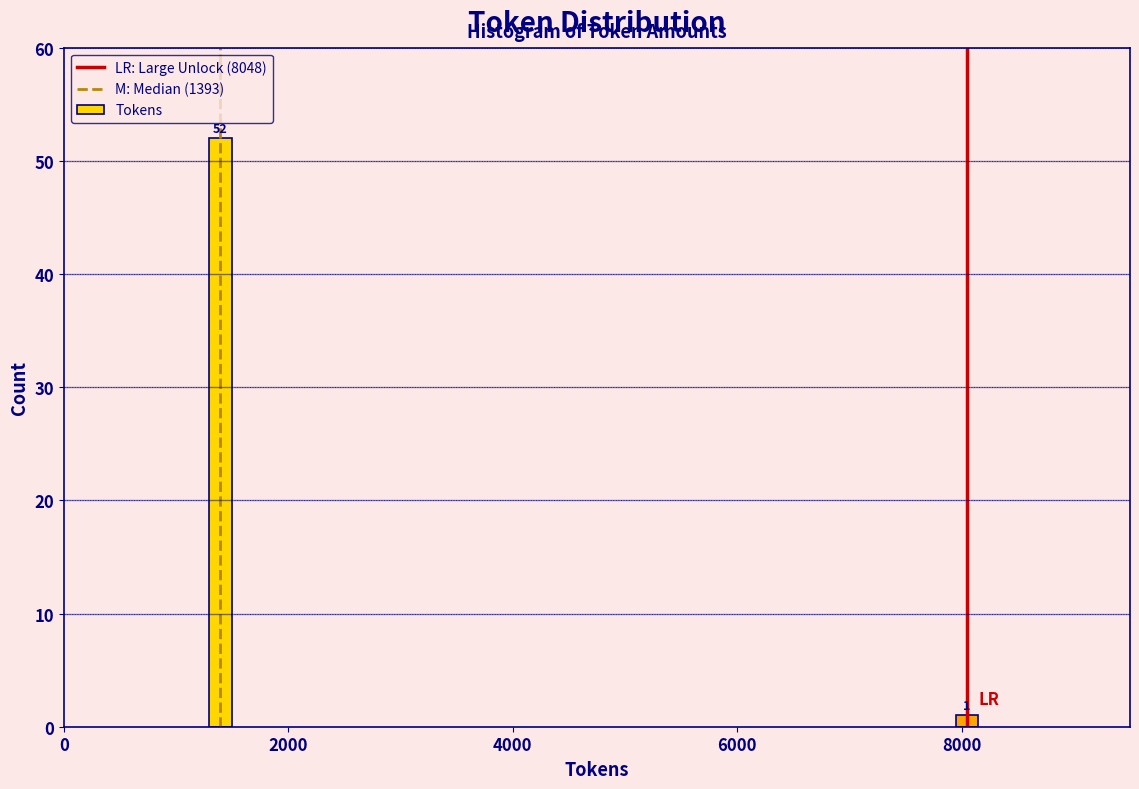

Reading right to left, transcribe all the data shown in this chart.

8000=1	2000=52